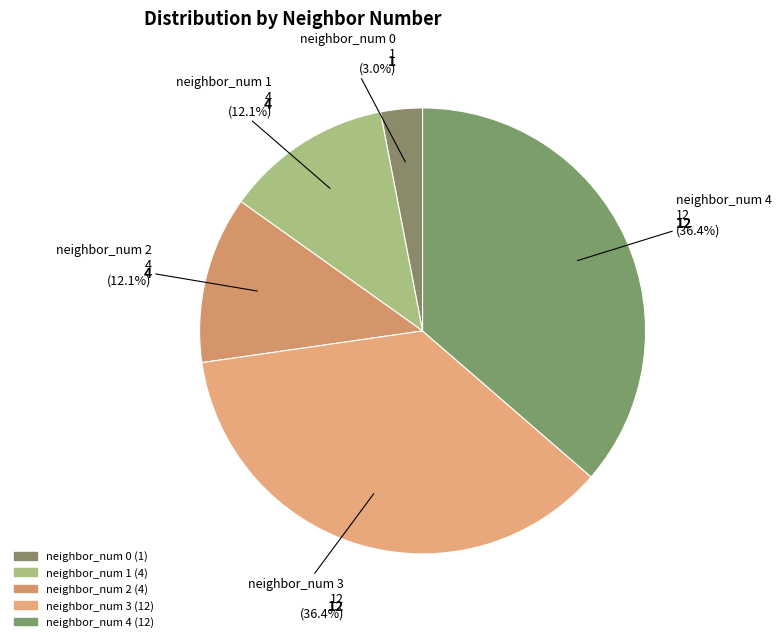

Between neighbor_num 4 and neighbor_num 2, which is larger?

neighbor_num 4